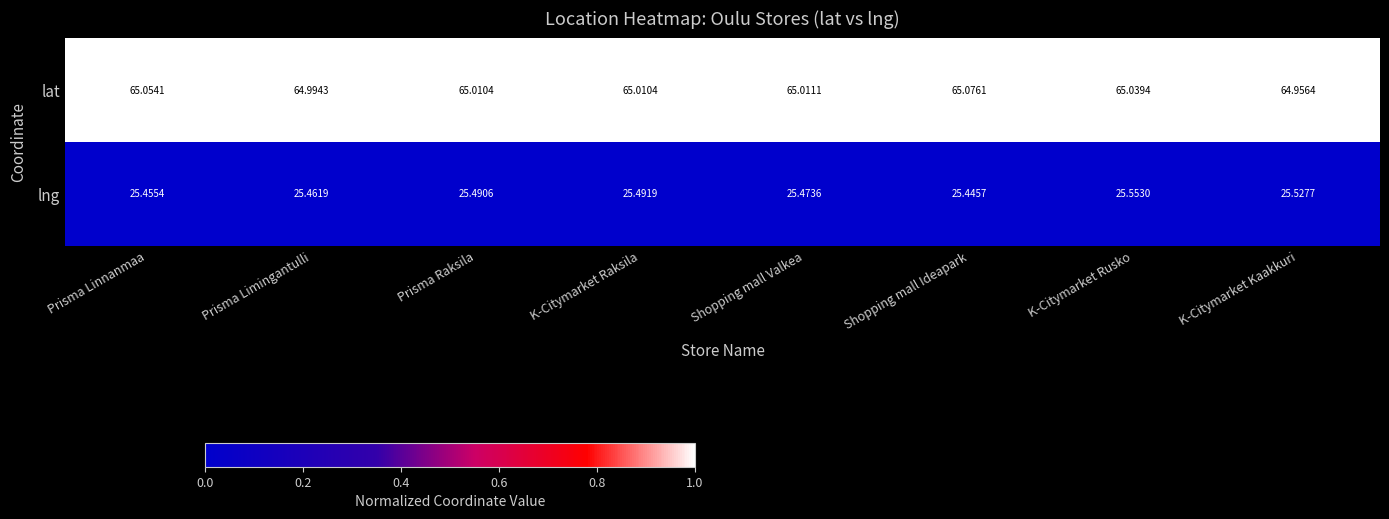

Which series changed the most between Shopping mall Valkea and K-Citymarket Kaakkuri?

lat